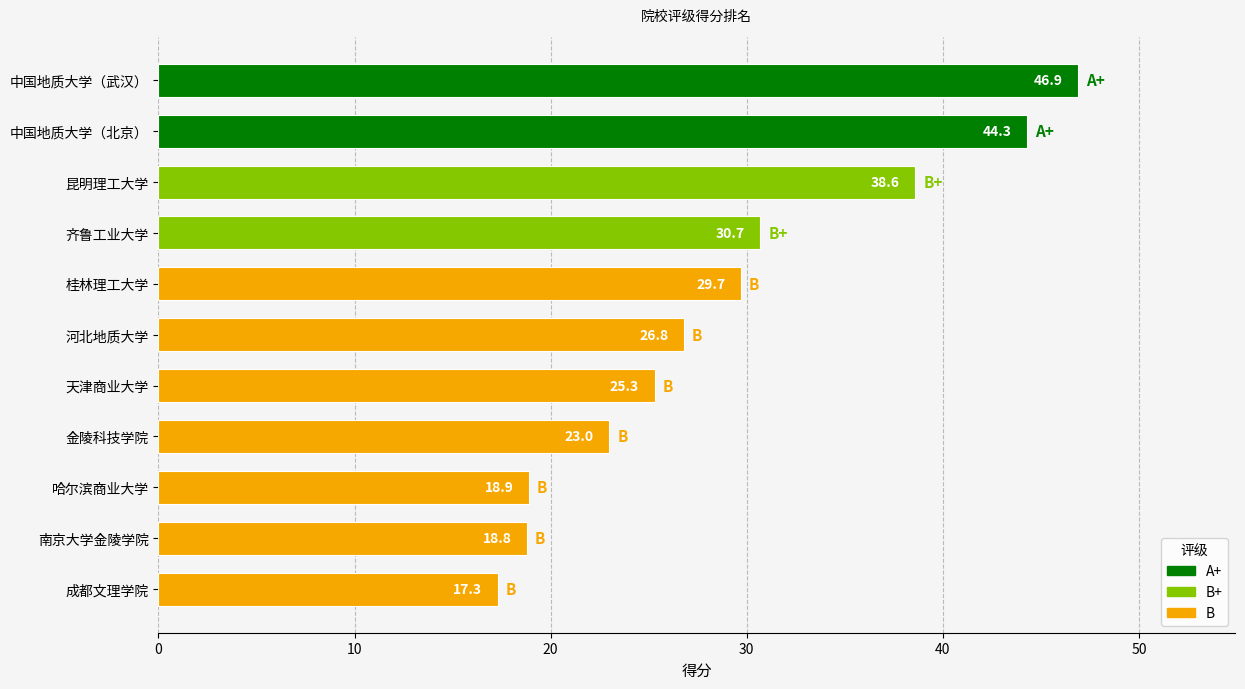

List the labels in order of value, largest first.

中国地质大学（武汉）, 中国地质大学（北京）, 昆明理工大学, 齐鲁工业大学, 桂林理工大学, 河北地质大学, 天津商业大学, 金陵科技学院, 哈尔滨商业大学, 南京大学金陵学院, 成都文理学院